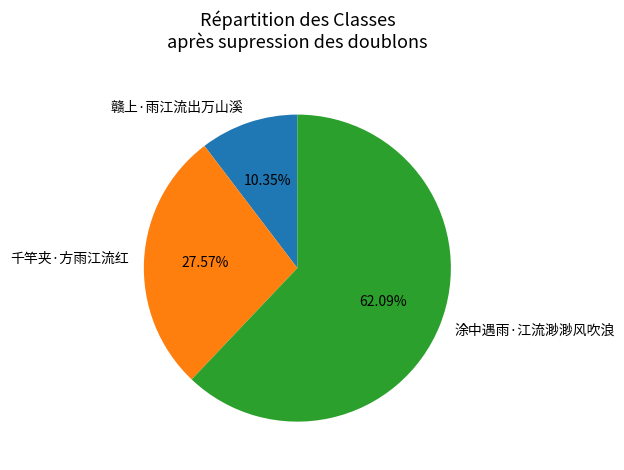

How many slices are in this pie chart?

3